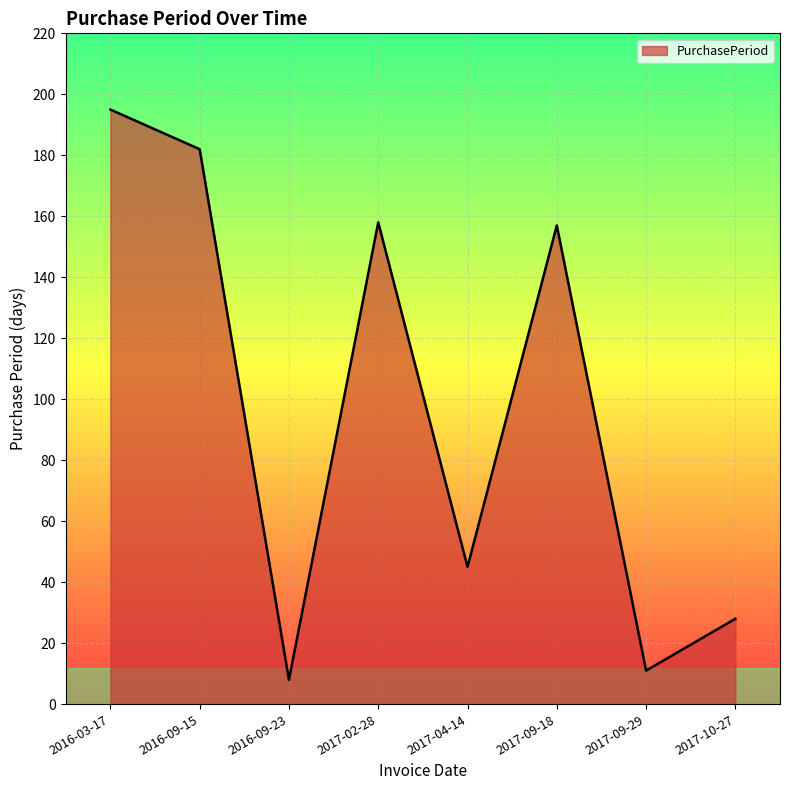

What value does the data have at 2017-04-14?

45